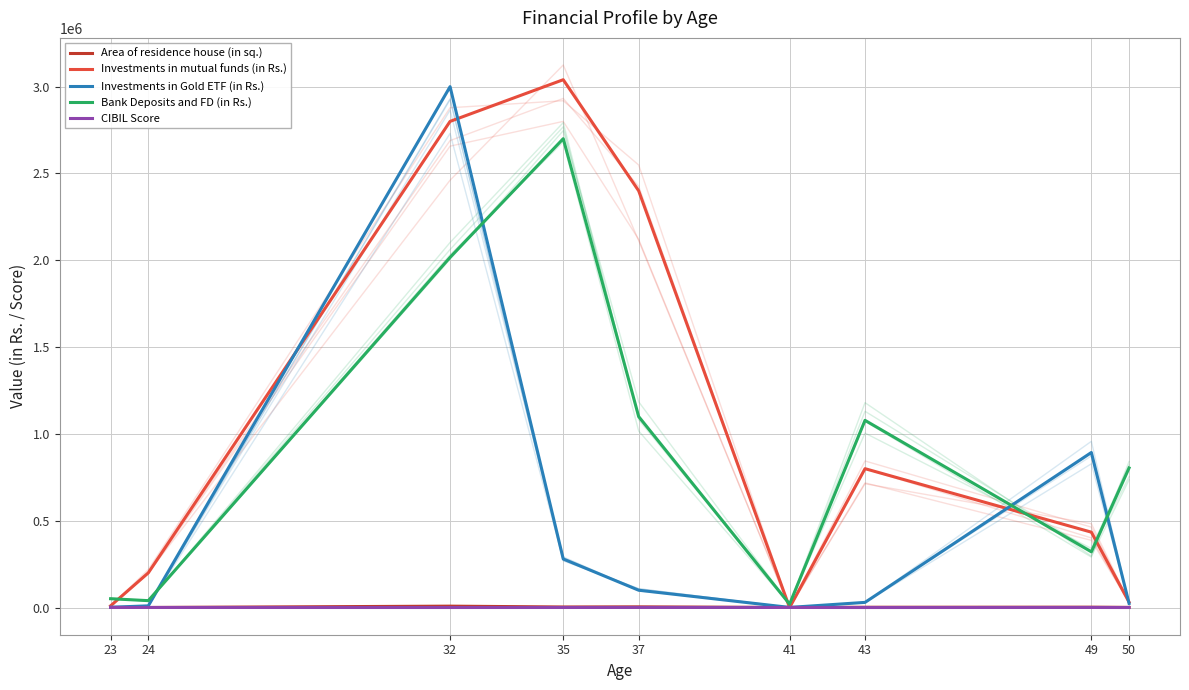

Which label corresponds to the smallest value in the chart?

41